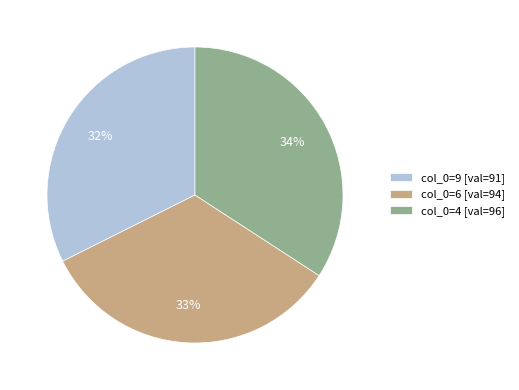

To the nearest percent, what is the difference between the largest and smallest slice percentages?

2%